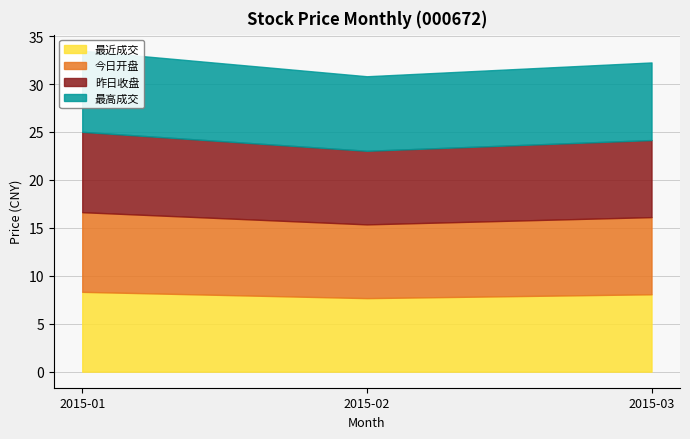

At which label is 昨日收盘 closest to 9?

2015-01